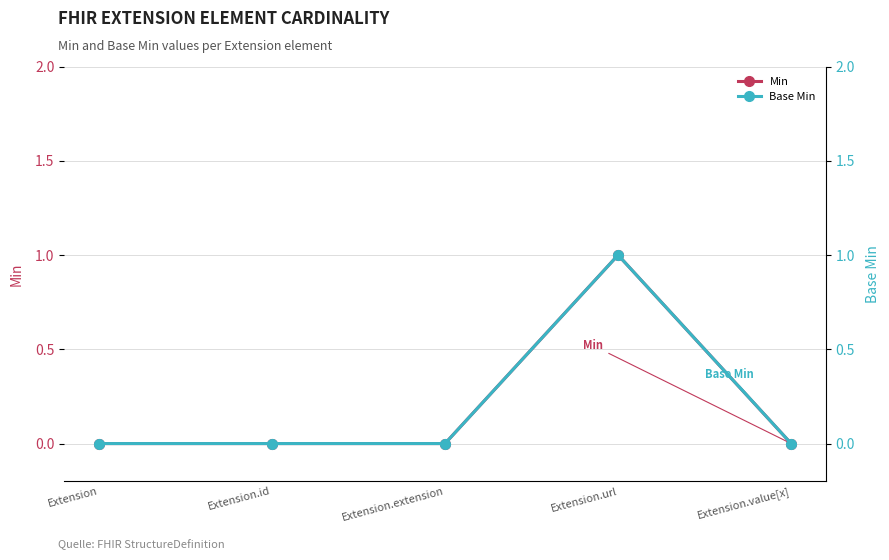

What is the label of the 5th point from the right?

Extension